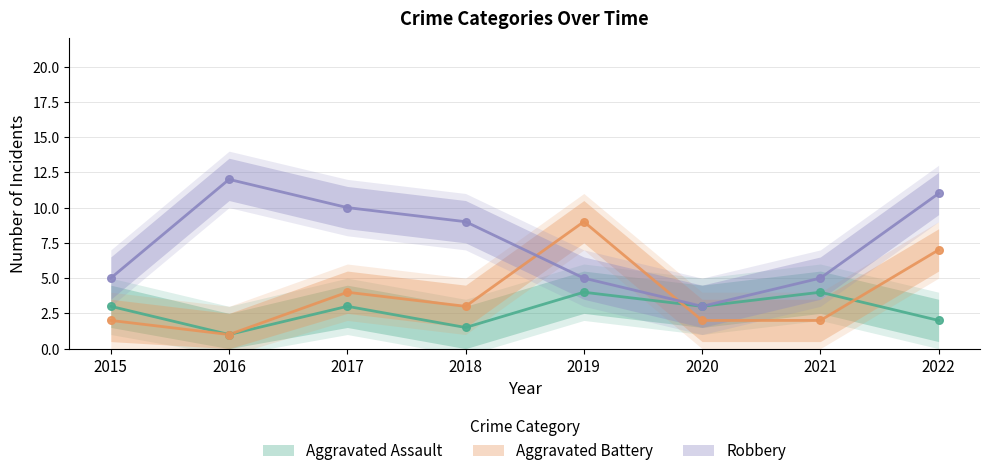

Which series reaches the minimum Y coordinate?

Aggravated Battery